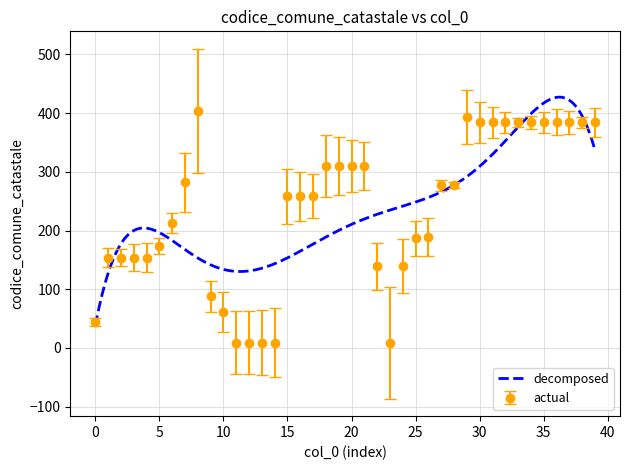

Is this an area chart (filled region under the line)?

No